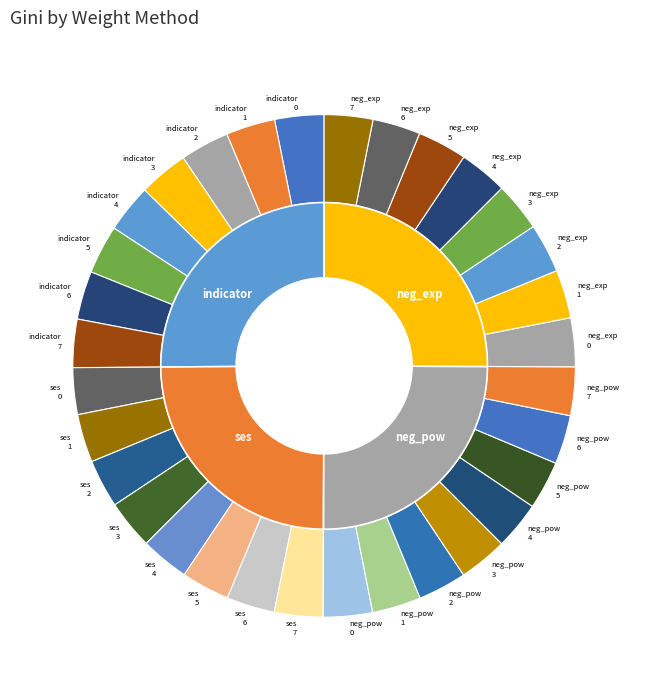

How many segments does this pie chart have?

8